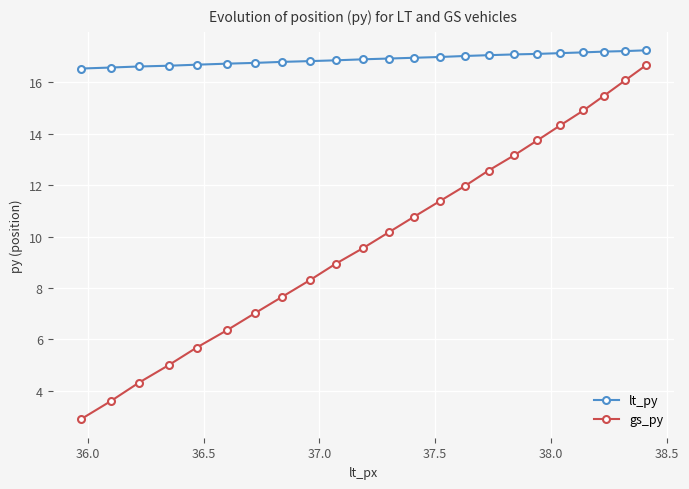

Which series has the largest total across all categories?

lt_py